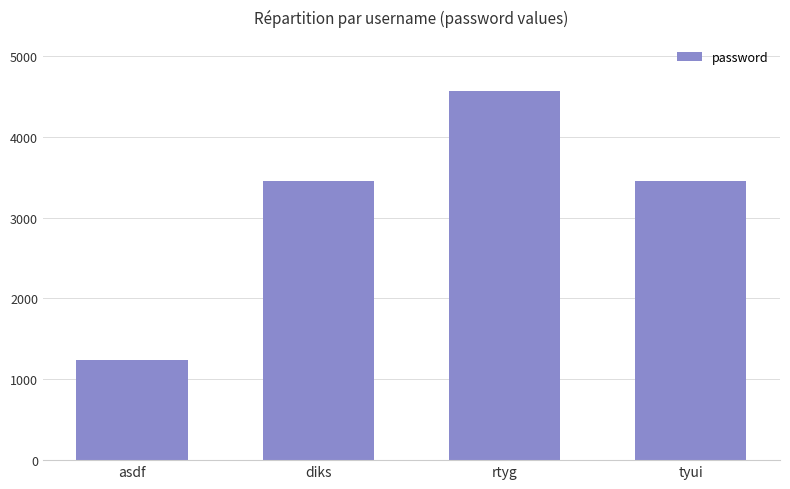

What is the difference between the second highest and minimum values?

2222